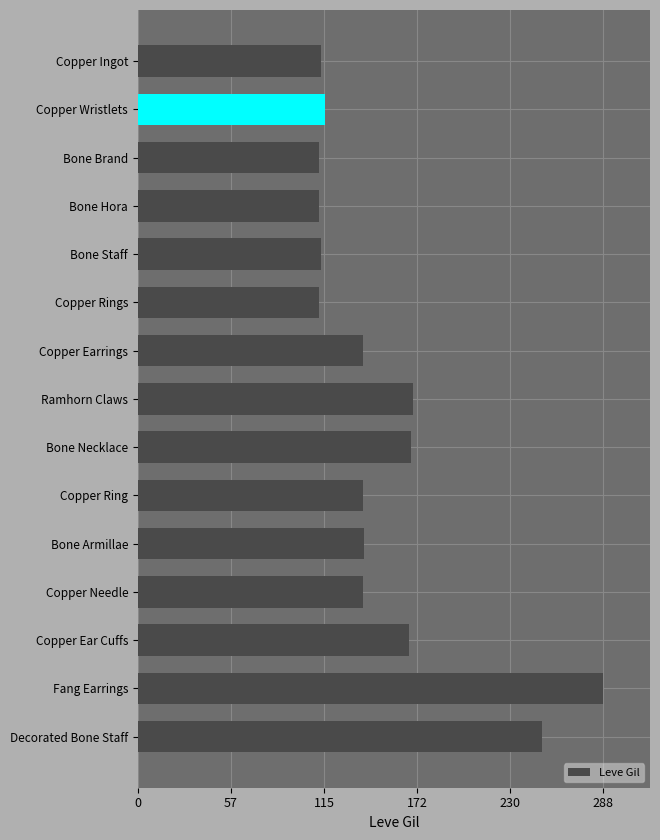

Between Bone Staff and Bone Armillae, which is larger?

Bone Armillae